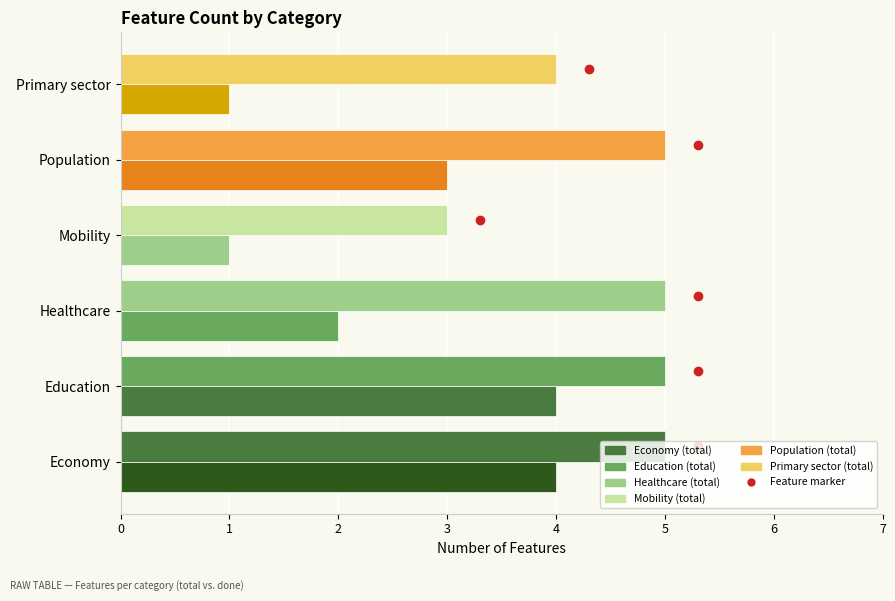

What is the difference between the maximum and minimum values in the Done (ok) series?

3.0